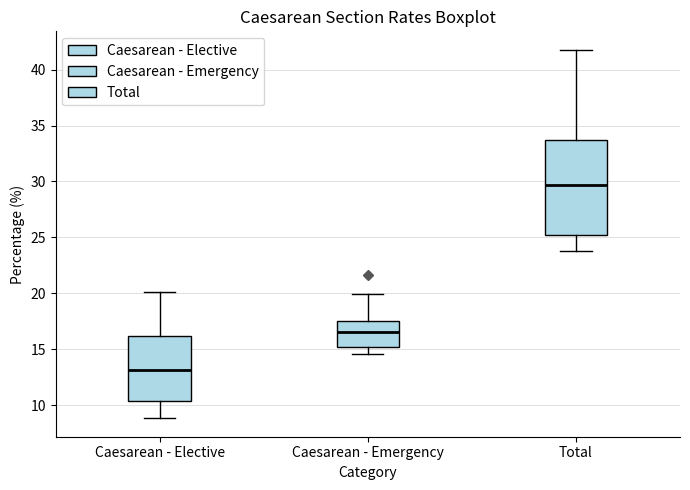

Where does the upper whisker of the box for Total end on the y-axis? The values are not printed on the chart, so give them approximately, as read against the axis.

42.0